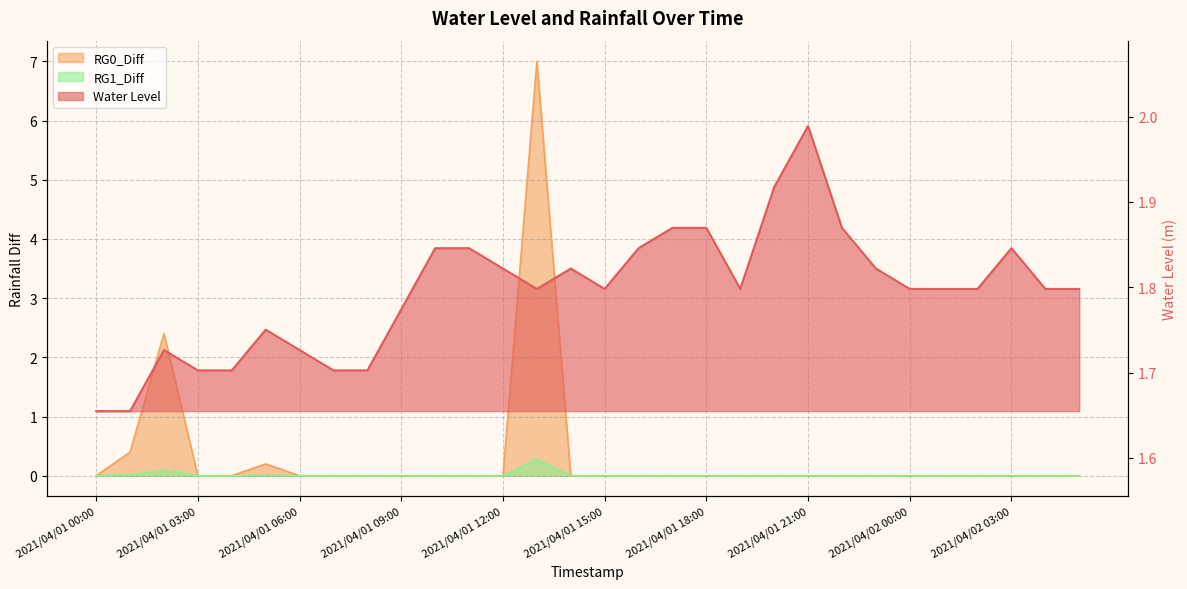

Where is Water Level nearest to the value 1?

2021/04/01 00:00